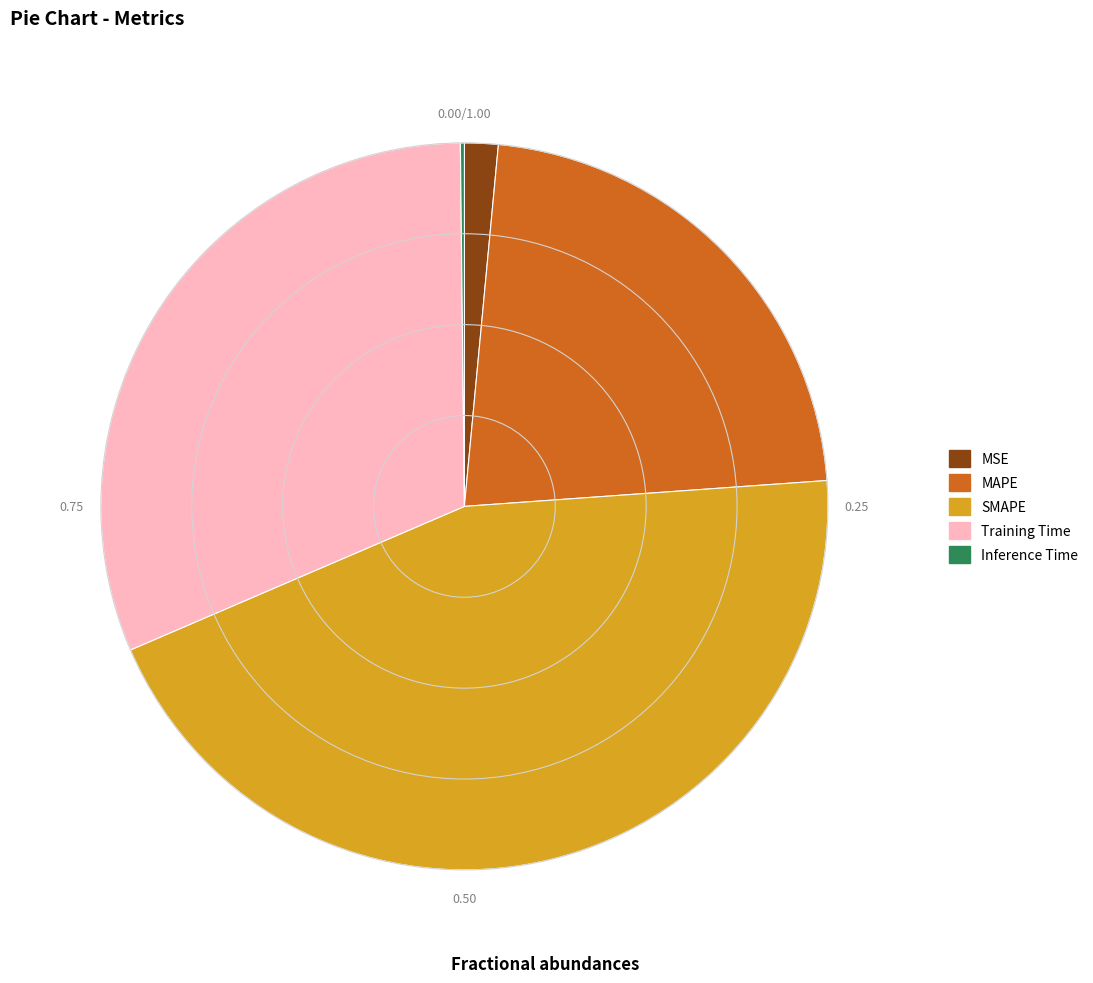

What is the largest slice in the pie chart?

SMAPE